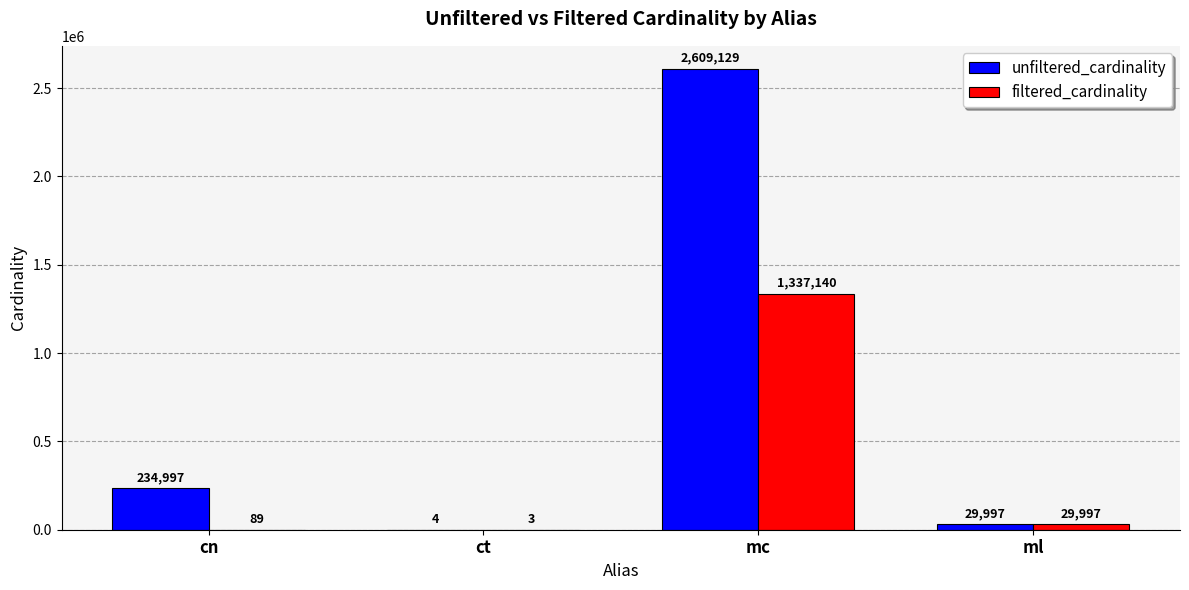

What is the total value across all series at mc?

3946269